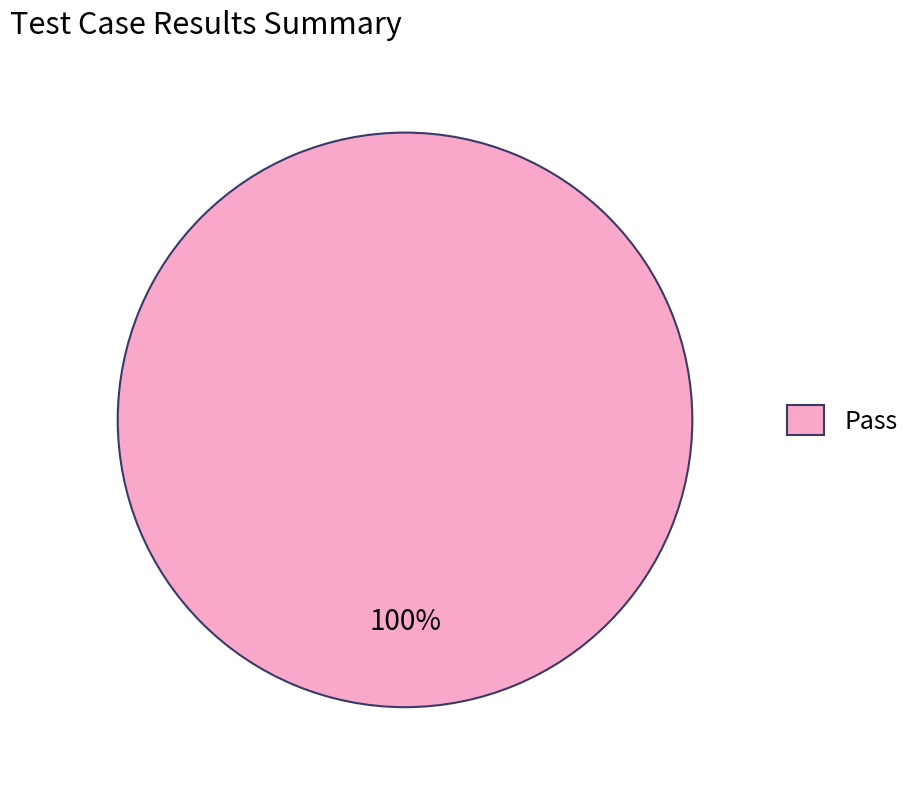

Is it true that Pass is 91% of the pie?

False